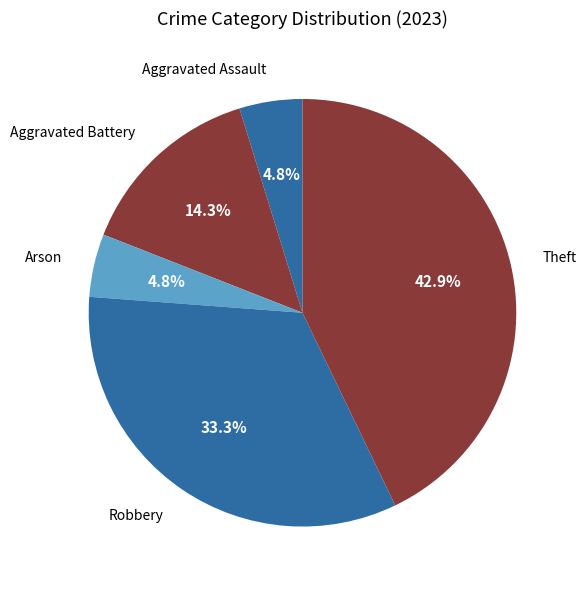

To the nearest percent, what portion does Aggravated Battery represent?

14%